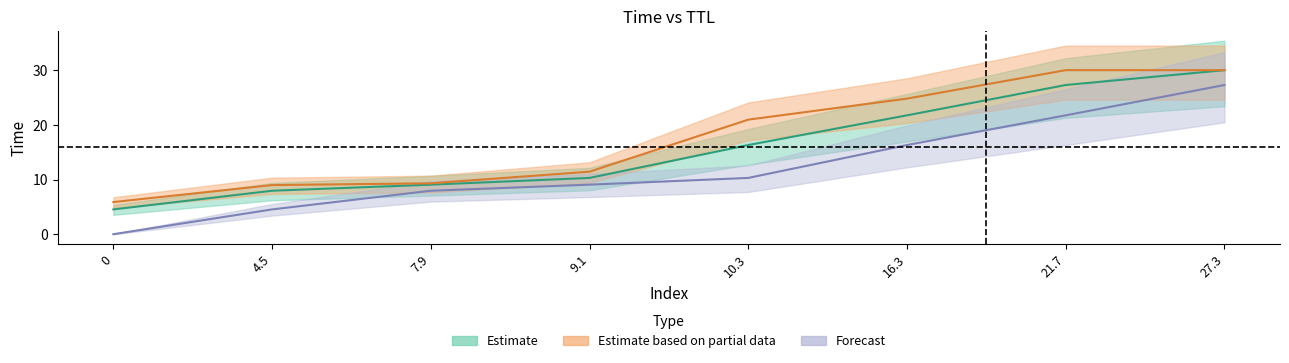

What is the label of the 7th point from the left?

21.7